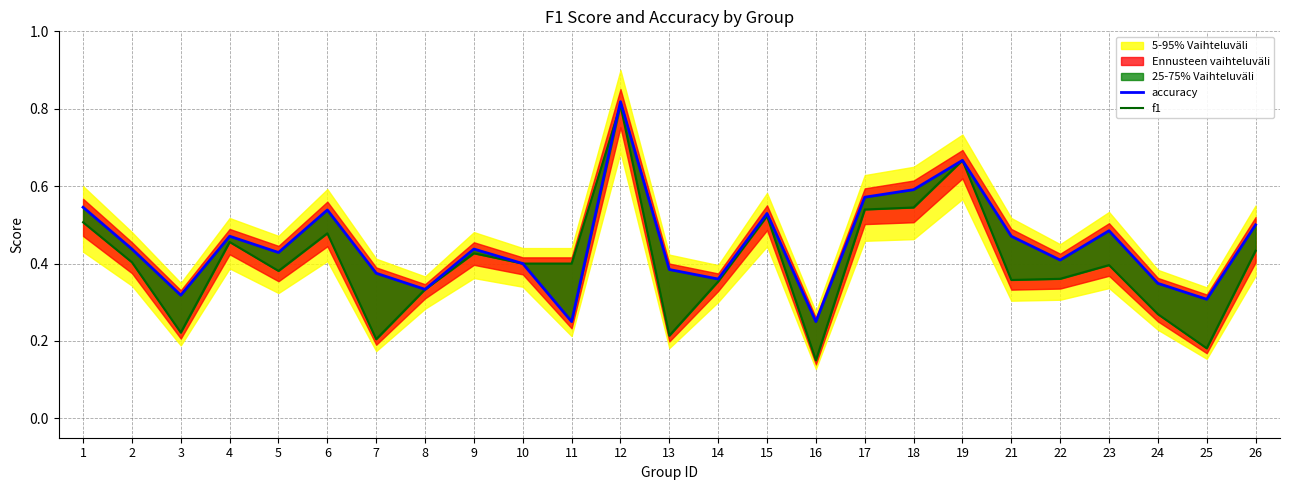

What is the highest value of the f1 series?

0.8